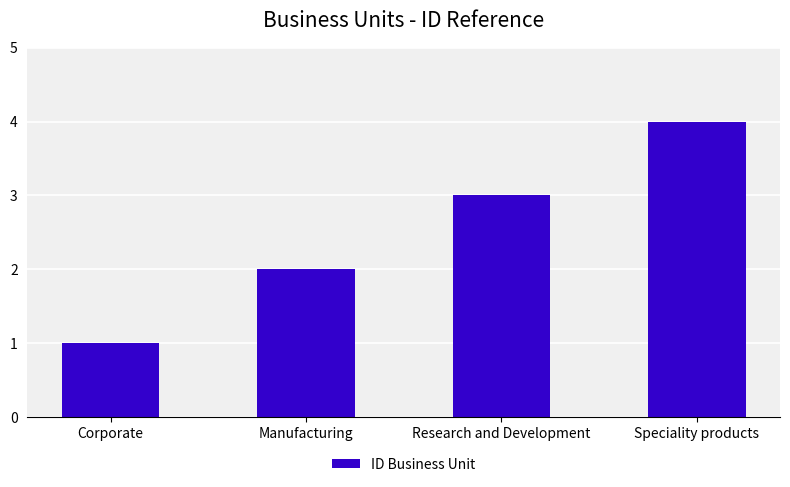

What position from the right is Corporate?

4